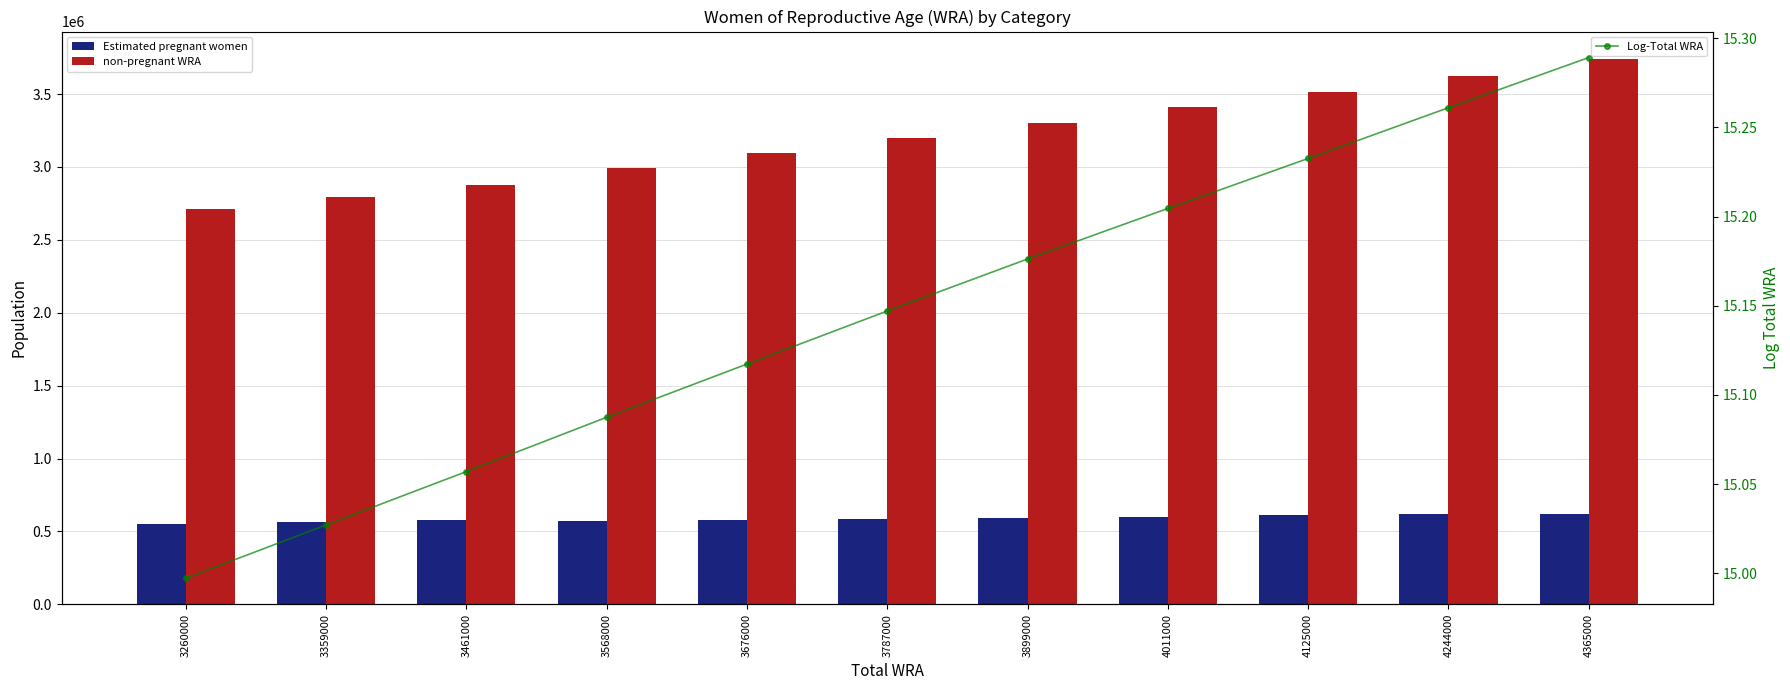

The Estimated pregnant women series shows 573829.5 at 3568000. True or false?

True